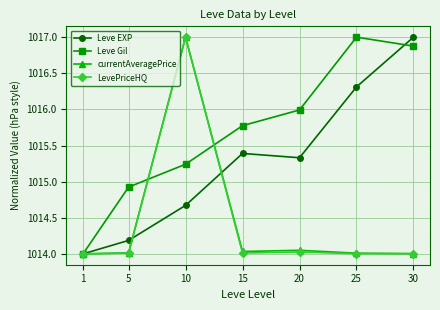

Which series ends up on top after the final intersection of Leve EXP and currentAveragePrice?

Leve EXP